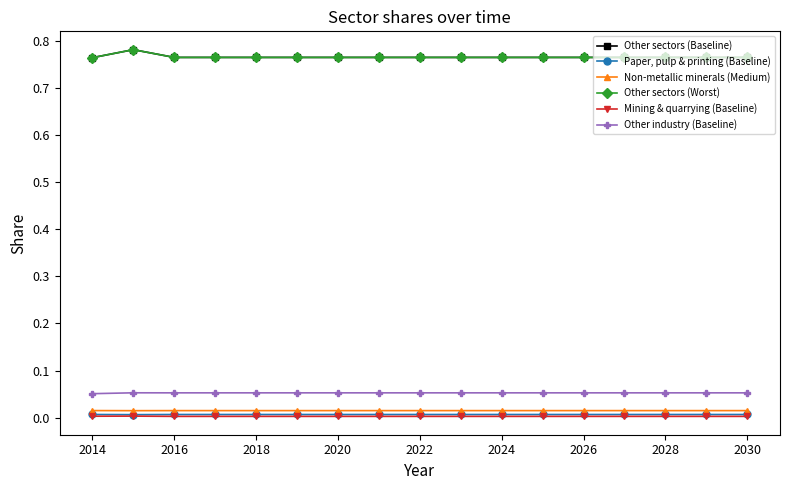

Count the Mining & quarrying (Baseline) values in the range 0 to 1.

17